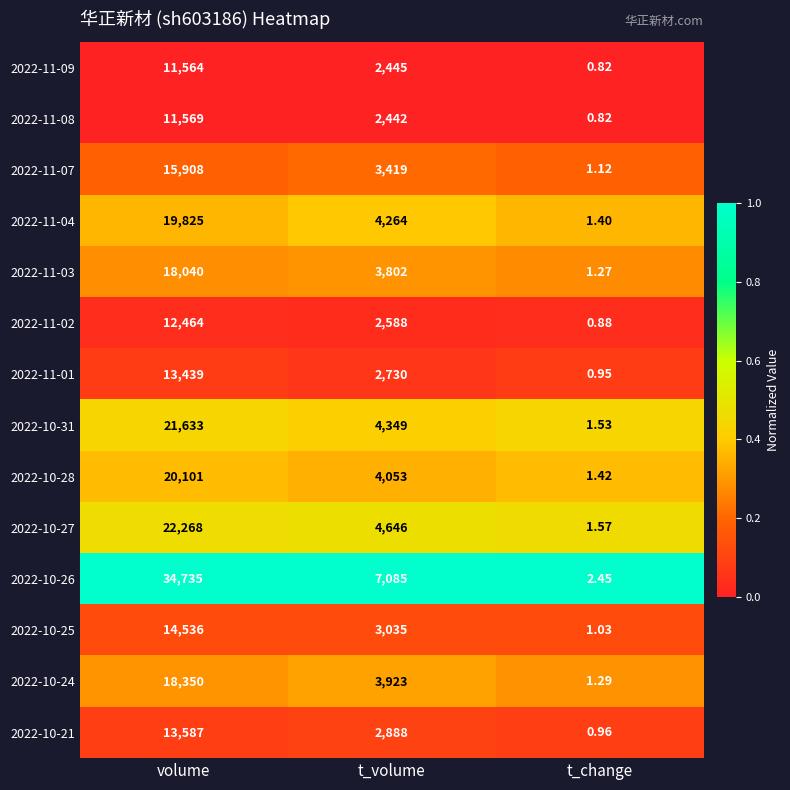

Count the number of data series in this chart.

14